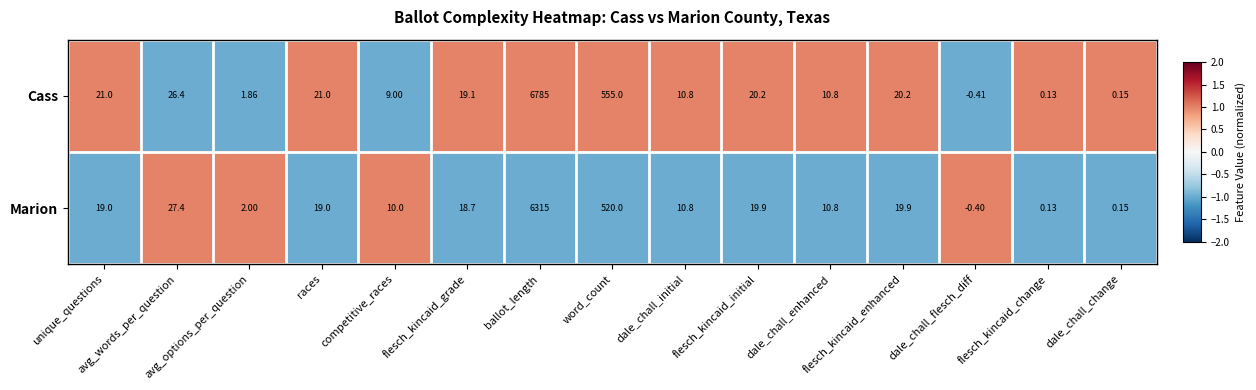

List the series in order of their overall mean, highest first.

Cass, Marion